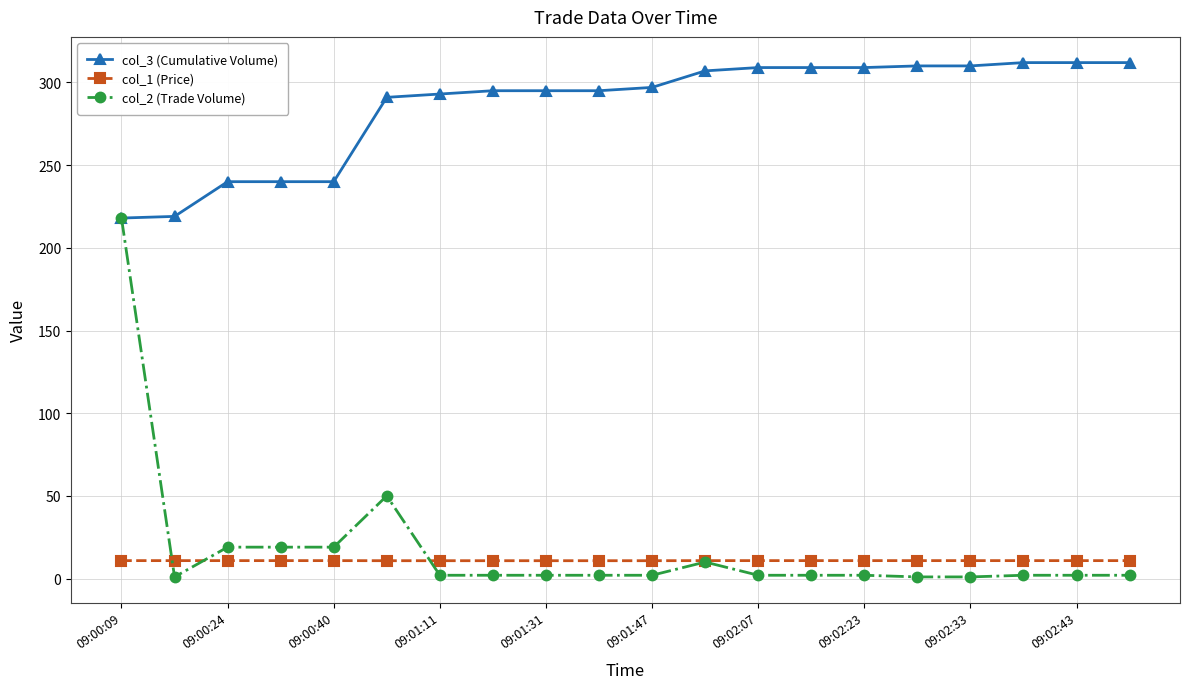

List the series in order of their peak value, highest first.

col_3 (Cumulative Volume), col_2 (Trade Volume), col_1 (Price)